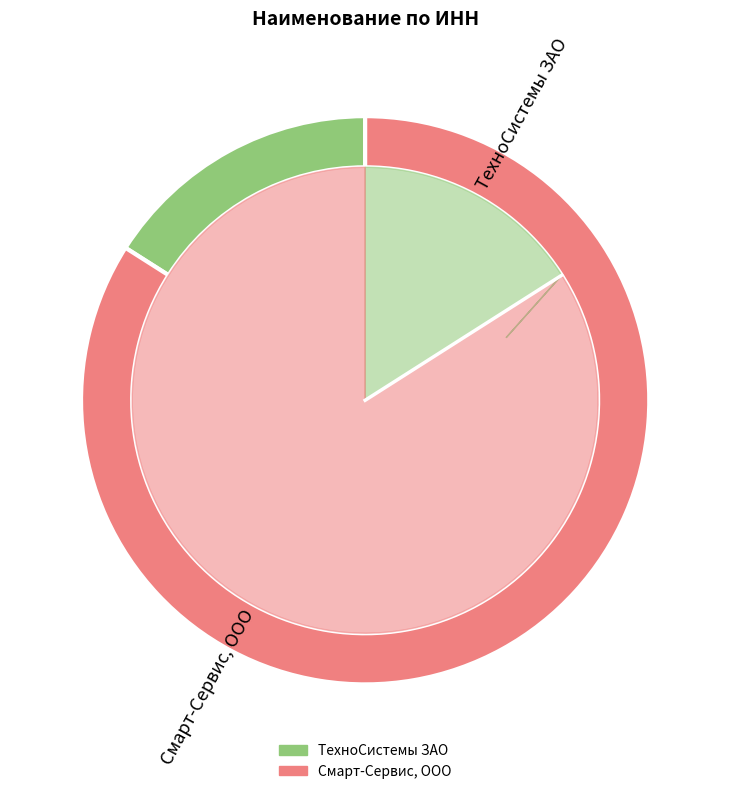

Count the number of slices in the pie.

2